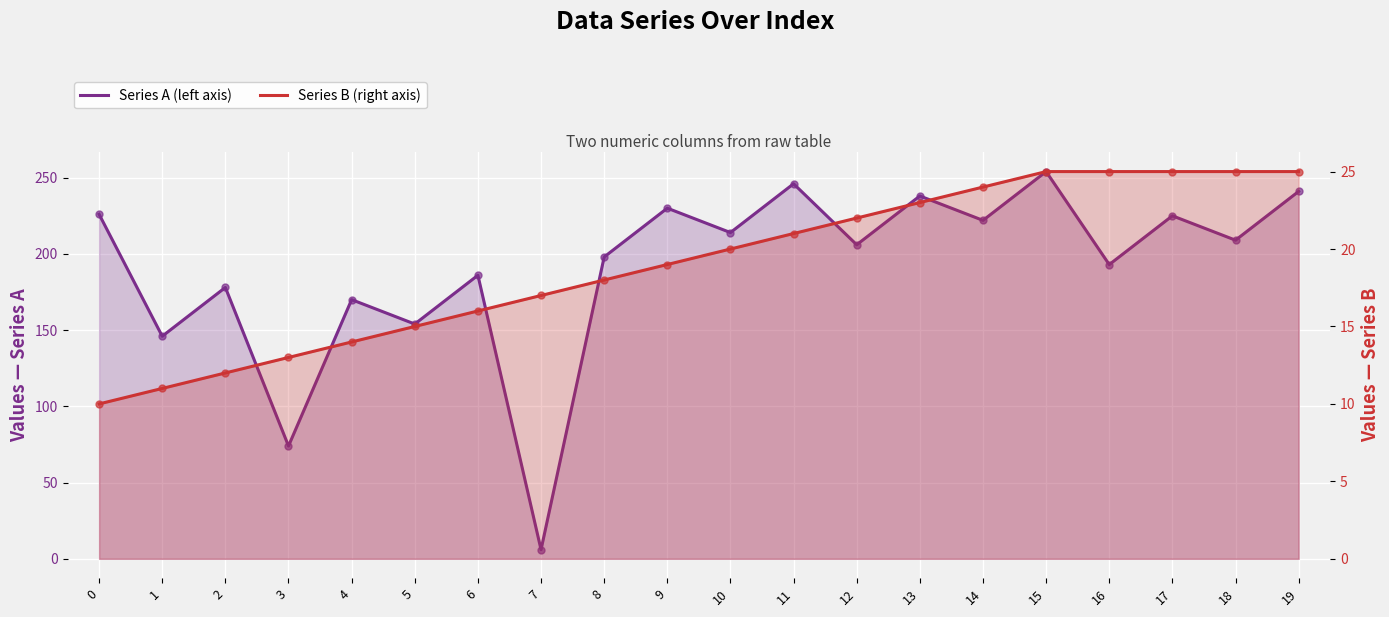

Which series has the largest Y range (max minus min)?

Series A (left axis)